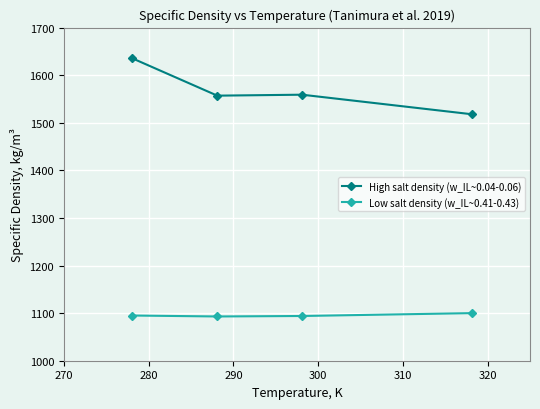

What is the value of the Low salt density (w_IL~0.41-0.43) point at the 3rd from the left?

1094